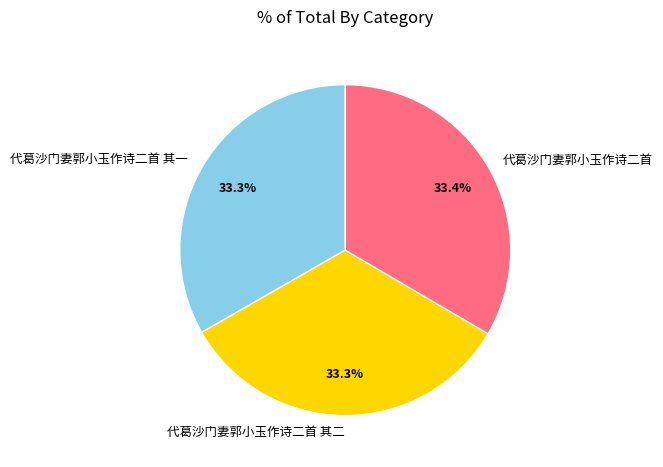

To the nearest percent, what portion does 代葛沙门妻郭小玉作诗二首 其二 represent?

33%